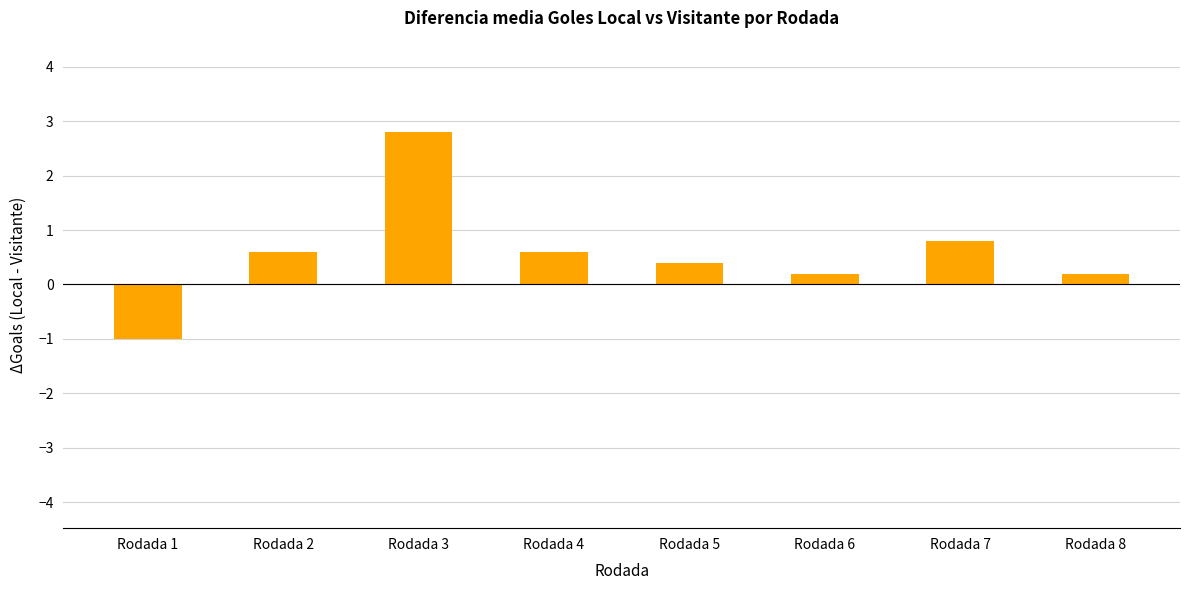

What is the average value?

0.6